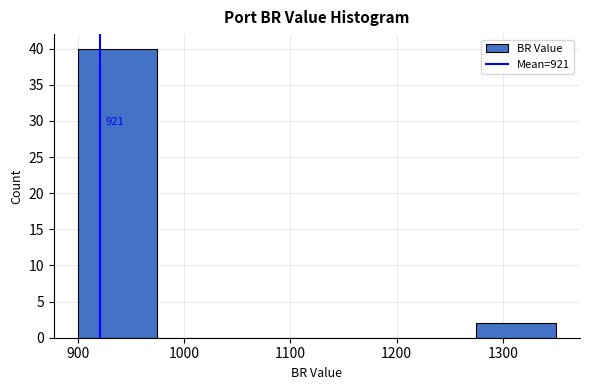

Which range on the x-axis has the tallest bar?

900 to 975